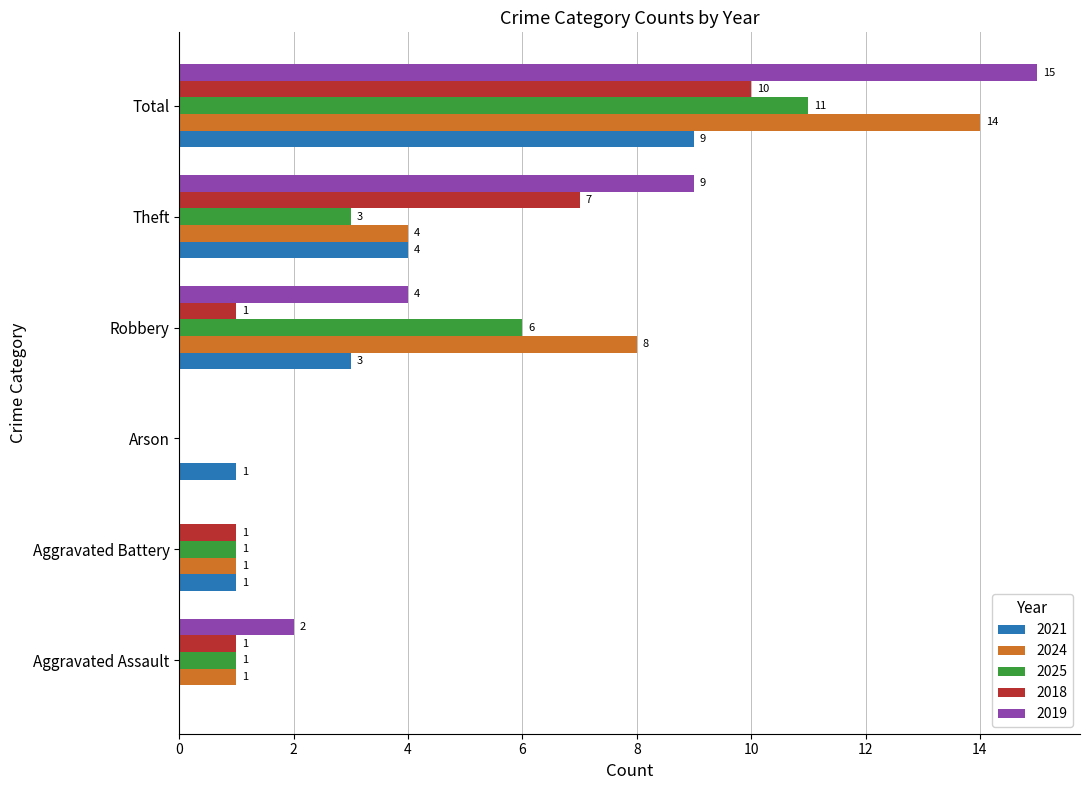

What is the total value across all series at Theft?

27